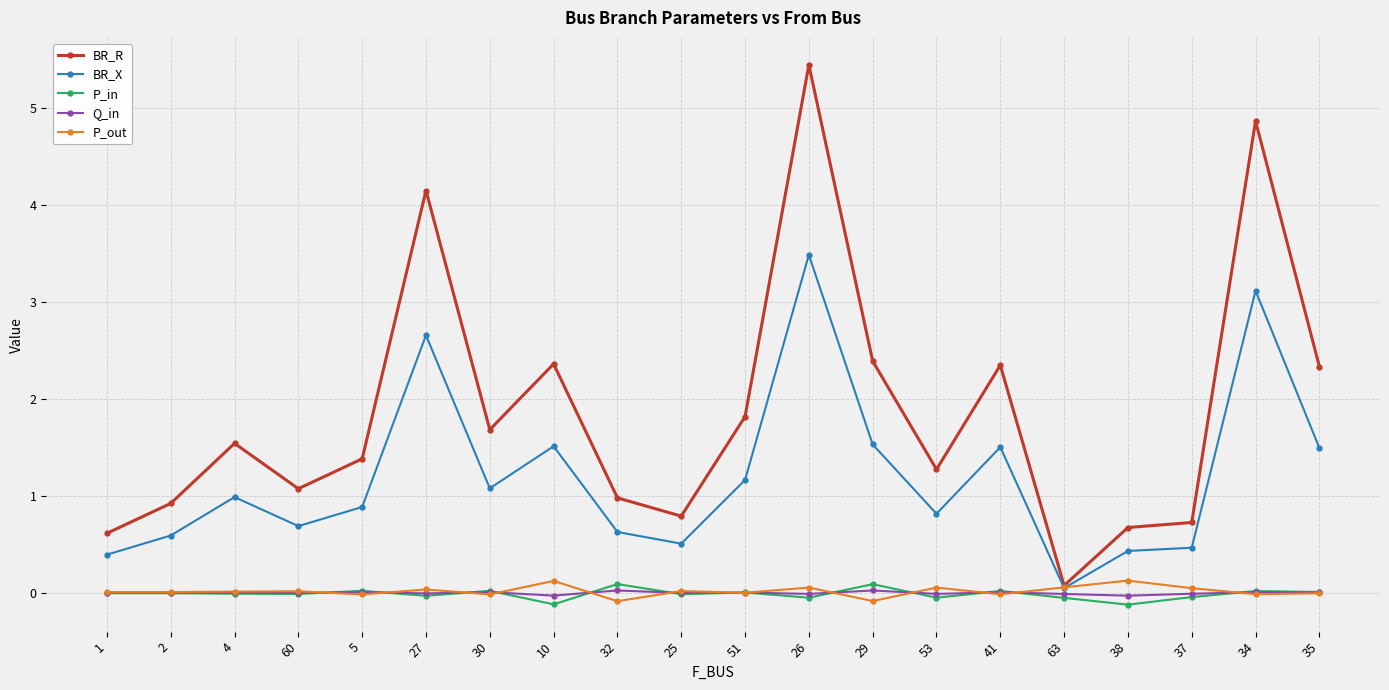

What are all the series names shown in the legend?

BR_R, BR_X, P_in, Q_in, P_out